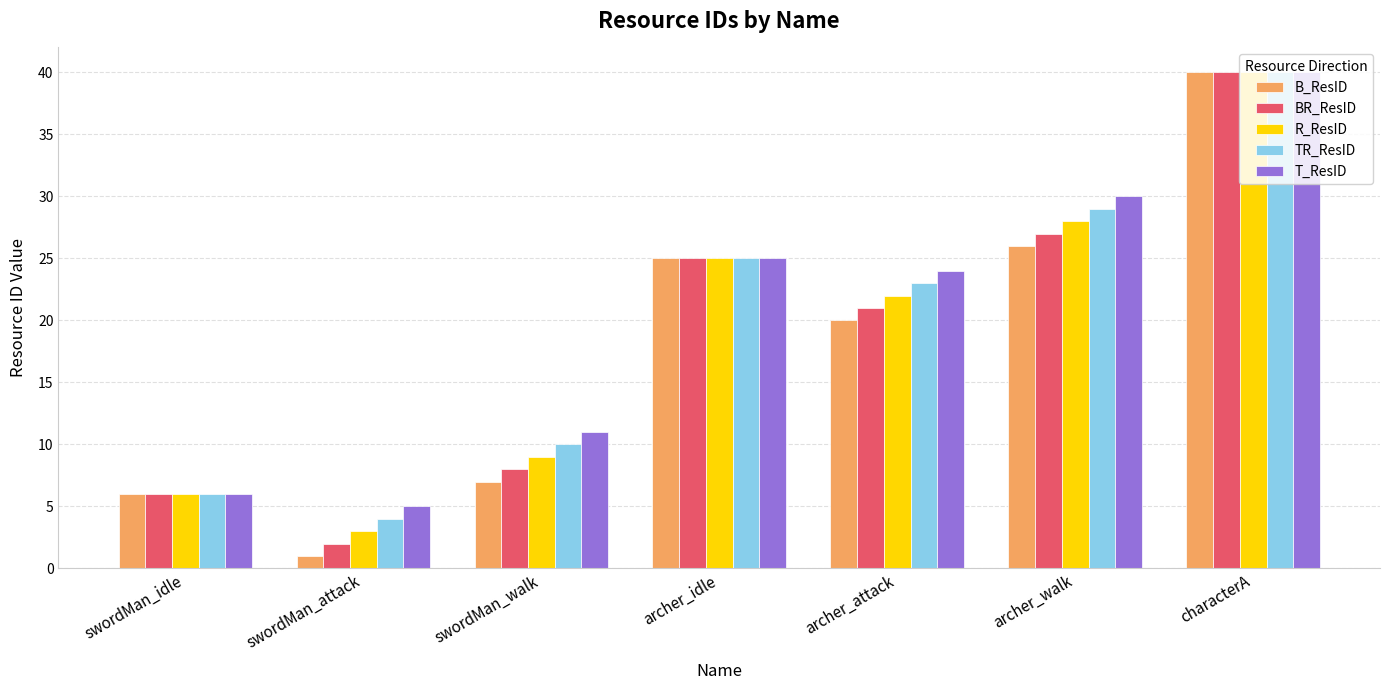

Does the chart contain any negative values?

No